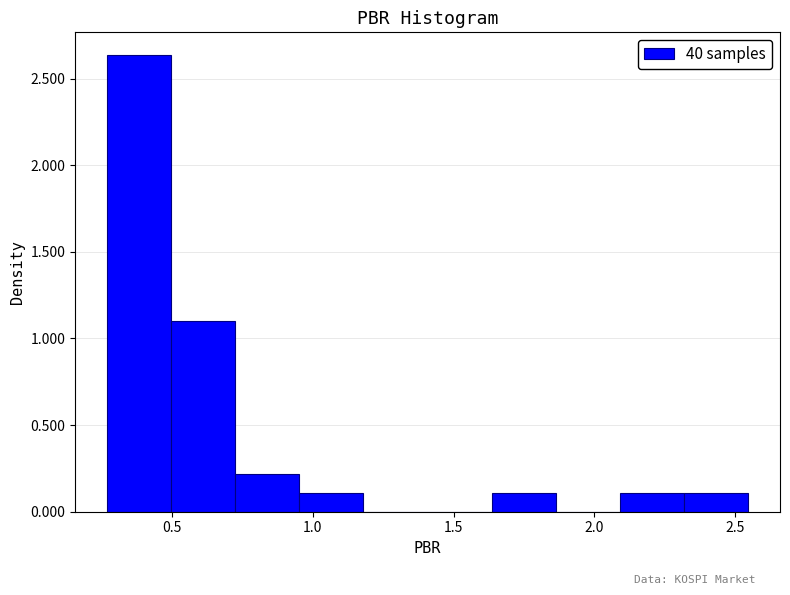

Reading left to right, transcribe this chart: for each bar, give the range it covers on the x-axis and its height. Neither the bar edges nor the heights are printed on the chart, so give them approximately, as read against the axes.

0.25 to 0.50: 2.65
0.50 to 0.70: 1.10
0.70 to 0.95: 0.20
0.95 to 1.20: 0.10
1.20 to 1.40: 0
1.40 to 1.65: 0
1.65 to 1.85: 0.10
1.85 to 2.10: 0
2.10 to 2.30: 0.10
2.30 to 2.55: 0.10